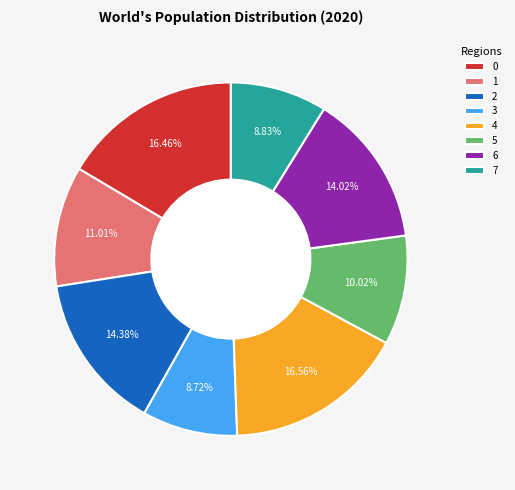

To the nearest percent, what percentage of the pie is 6?

14%